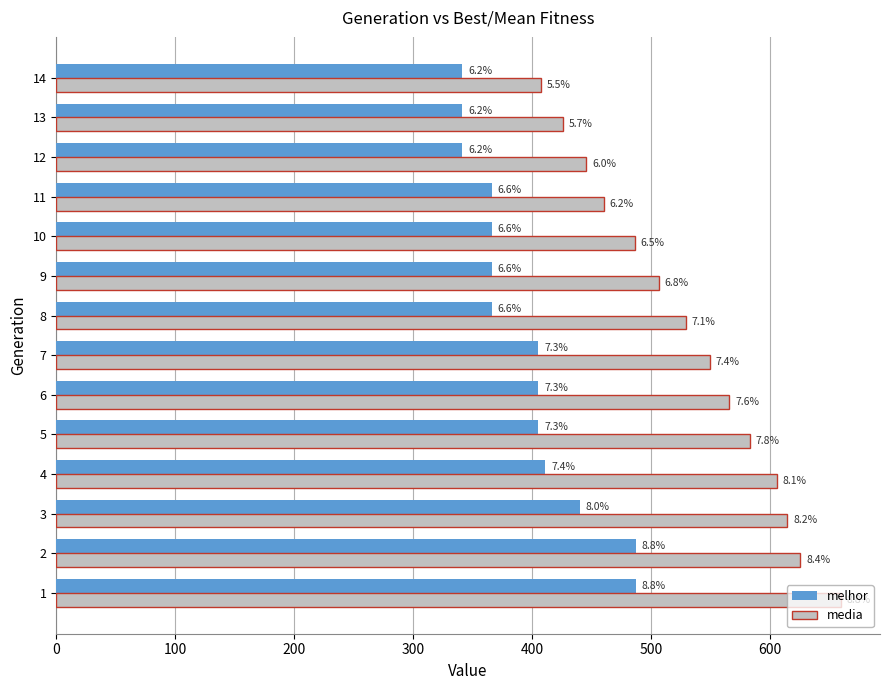

What are all the series names shown in the legend?

melhor, media